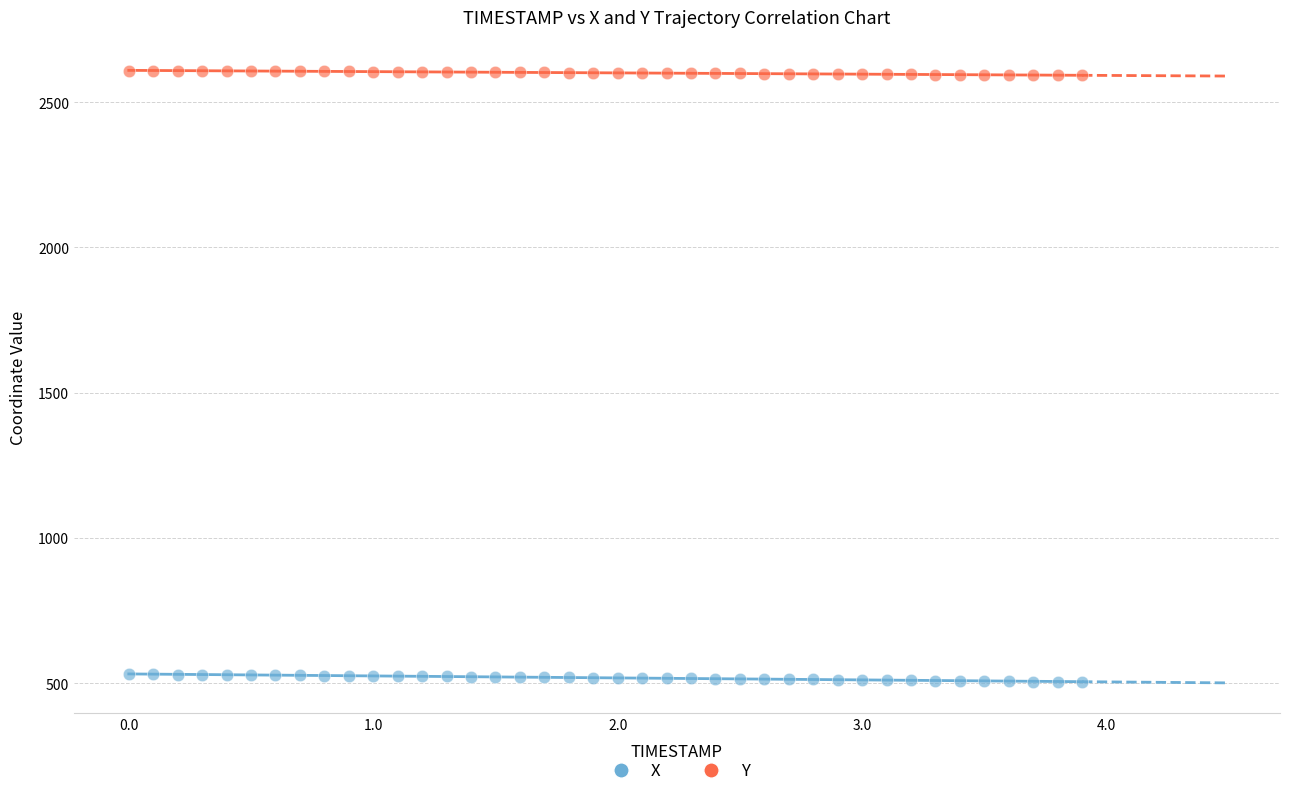

Which series reaches the maximum Y coordinate?

Y